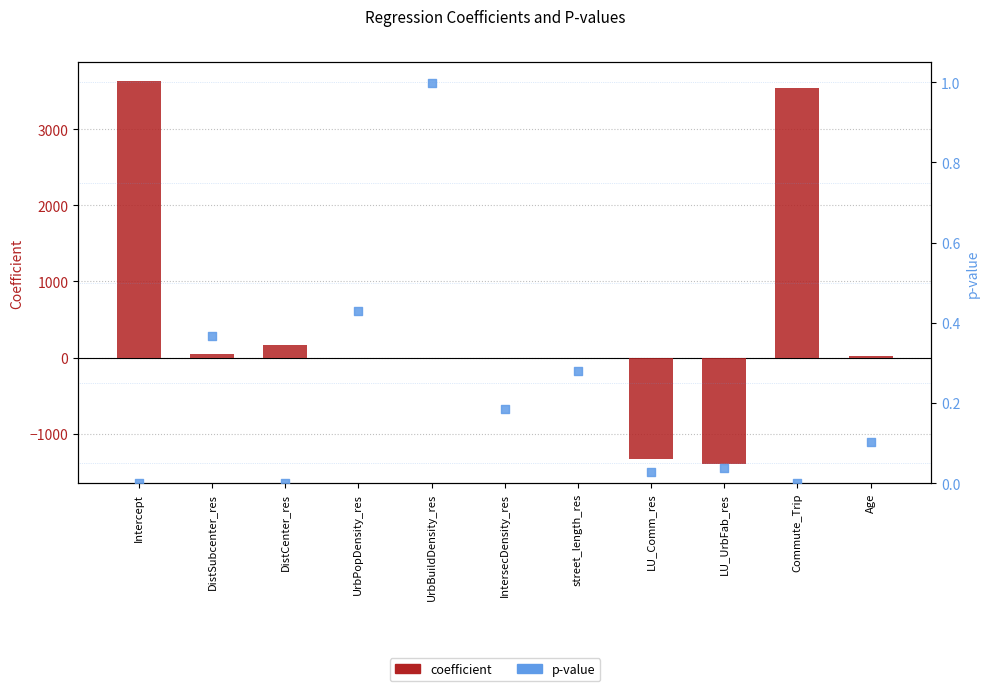

At how many categories does at least one series exceed -652?

11